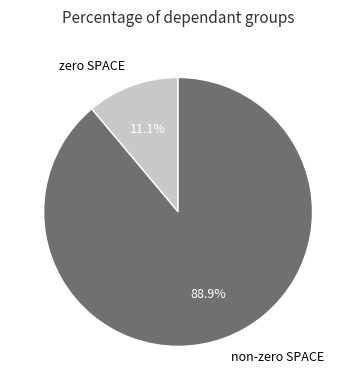

What is the ratio of the value at non-zero SPACE to the value at zero SPACE?

8.0